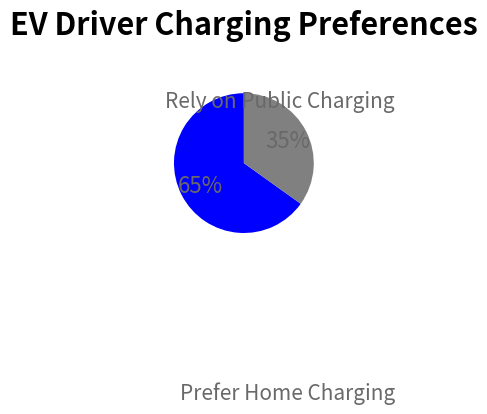

To the nearest percent, what is the combined percentage of Prefer Home Charging and Rely on Public Charging?

100%